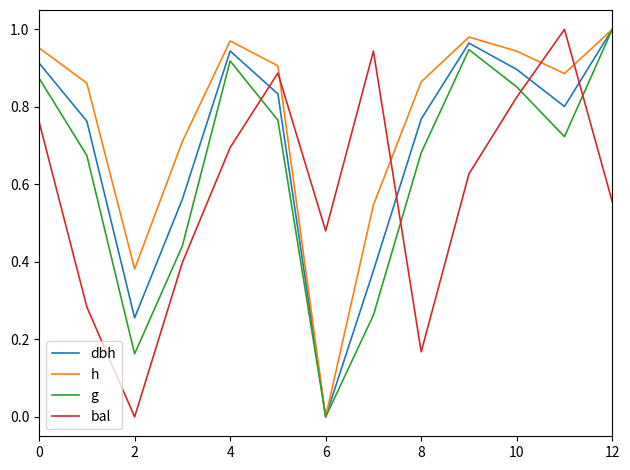

How many lines are shown in the chart?

4